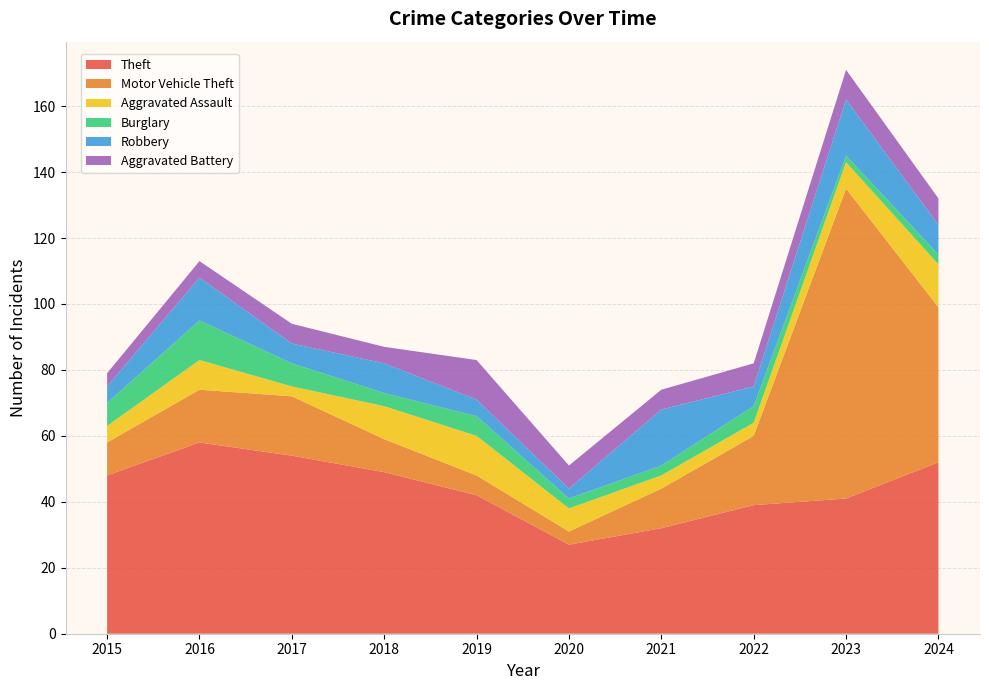

Reading right to left, what are all the values shown in this chart?

Theft: 2024=52	2023=41	2022=39	2021=32	2020=27	2019=42	2018=49	2017=54	2016=58	2015=48
Motor Vehicle Theft: 2024=47	2023=94	2022=21	2021=12	2020=4	2019=6	2018=10	2017=18	2016=16	2015=10
Aggravated Assault: 2024=13	2023=8	2022=4	2021=4	2020=7	2019=12	2018=10	2017=3	2016=9	2015=5
Burglary: 2024=3	2023=2	2022=5	2021=3	2020=3	2019=6	2018=4	2017=7	2016=12	2015=7
Robbery: 2024=9	2023=17	2022=6	2021=17	2020=3	2019=5	2018=9	2017=6	2016=13	2015=5
Aggravated Battery: 2024=8	2023=9	2022=7	2021=6	2020=7	2019=12	2018=5	2017=6	2016=5	2015=4